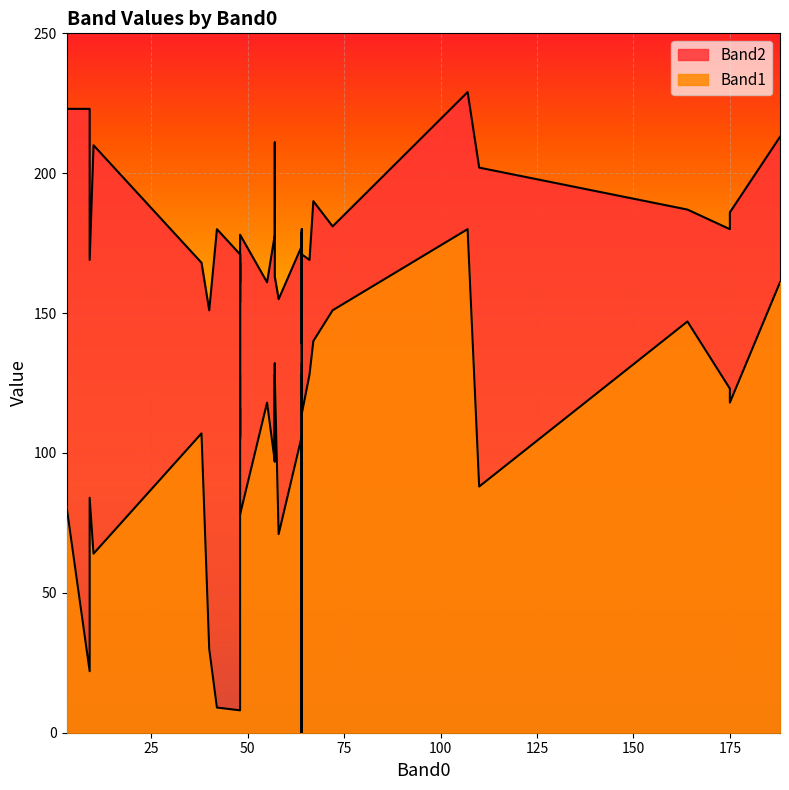

What is the difference between the maximum and second lowest values in the Band2 series?

124